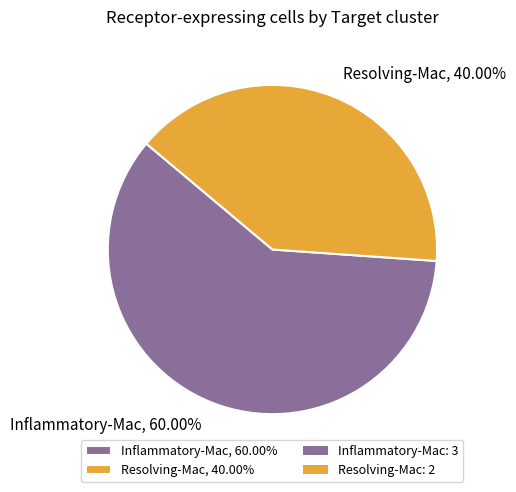

Between Inflammatory-Mac, 60.00% and Resolving-Mac, 40.00%, which is larger?

Inflammatory-Mac, 60.00%